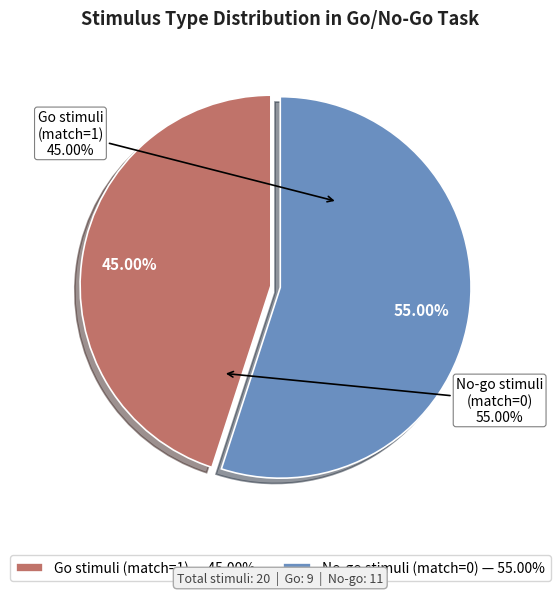

Which has a higher value, No-go stimuli (match=0) or Go stimuli (match=1)?

No-go stimuli (match=0)